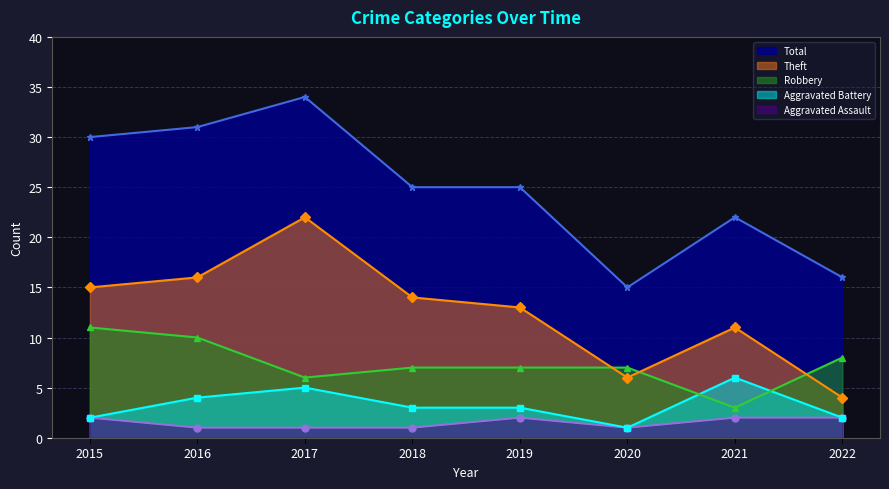

What is the sum of all Aggravated Assault values?

12